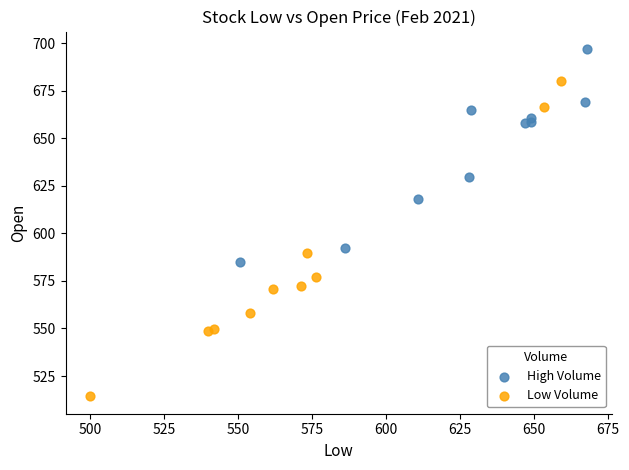

Which series contains the highest Y value?

High Volume